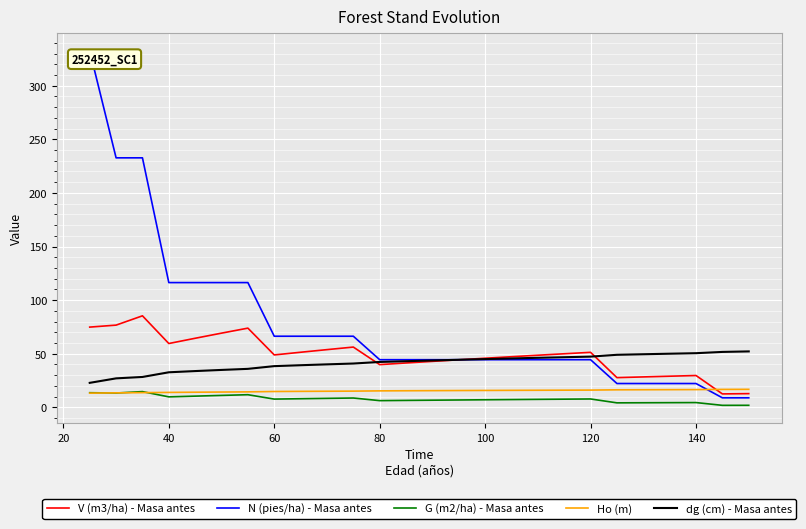

What is the minimum value for Ho (m)?

13.3